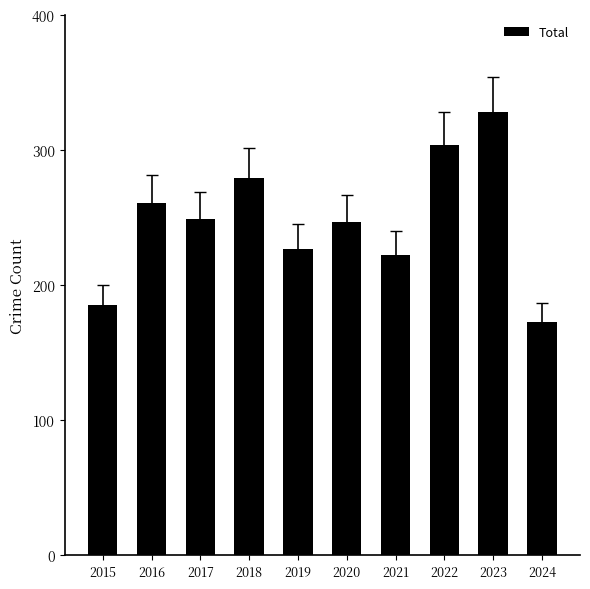

The chart shows a value of 222 at 2021. True or false?

True